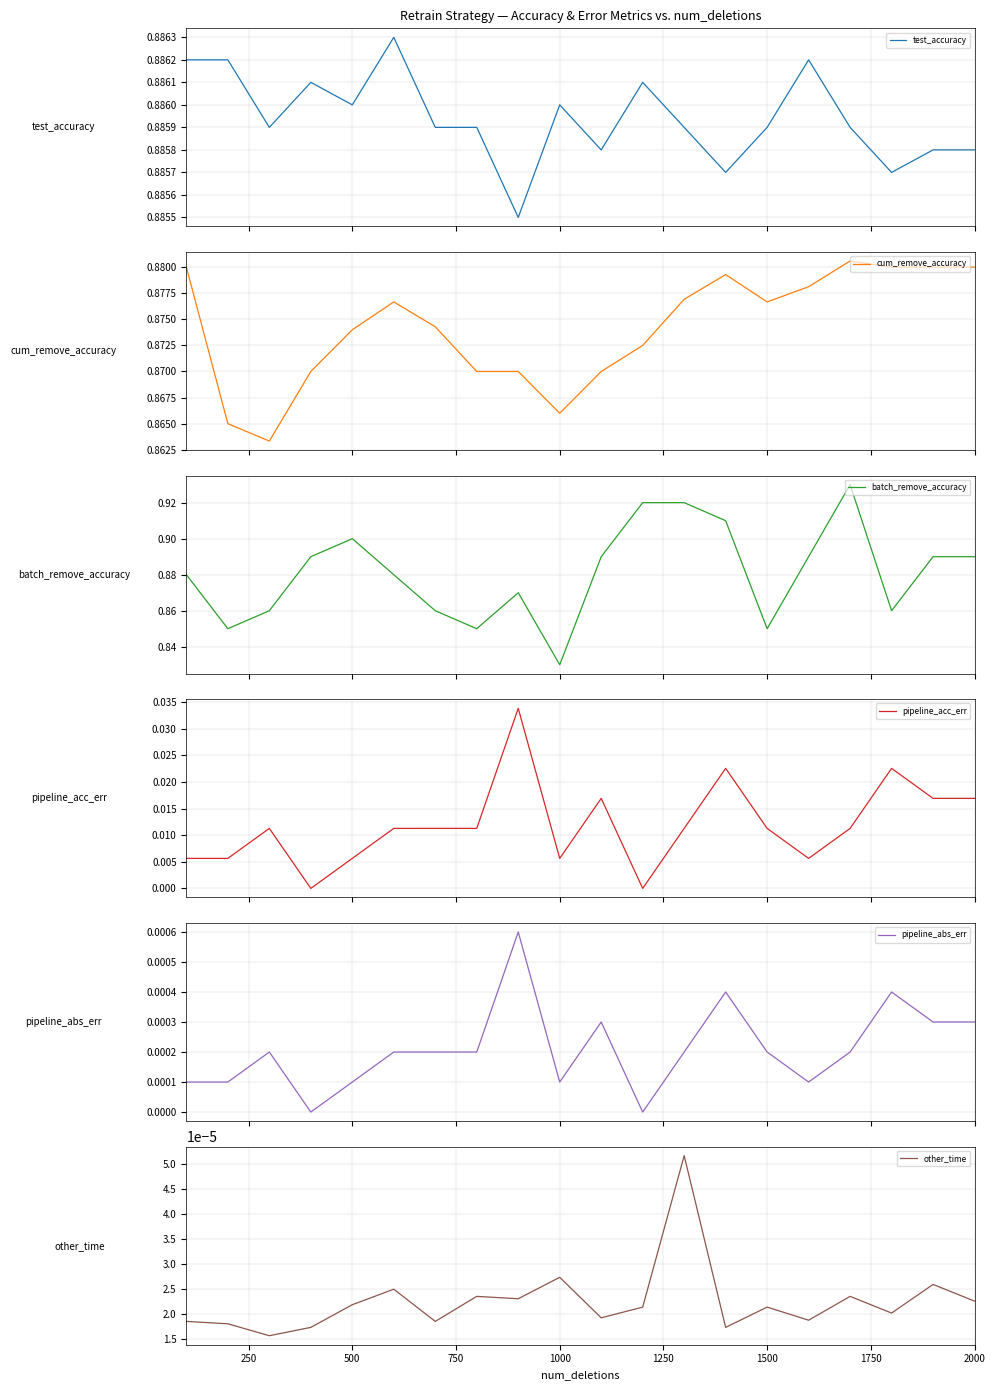

How many distinct data groups are displayed?

6